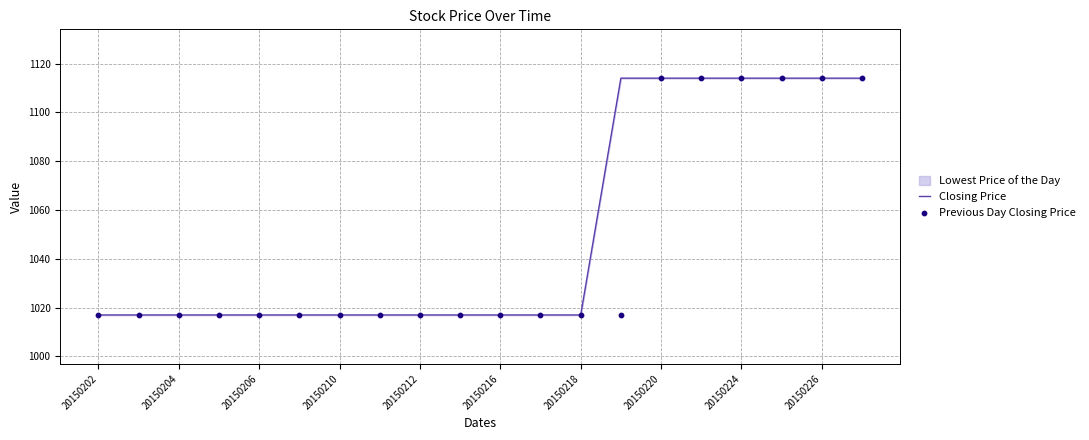

Which series has the largest total across all categories?

Closing Price